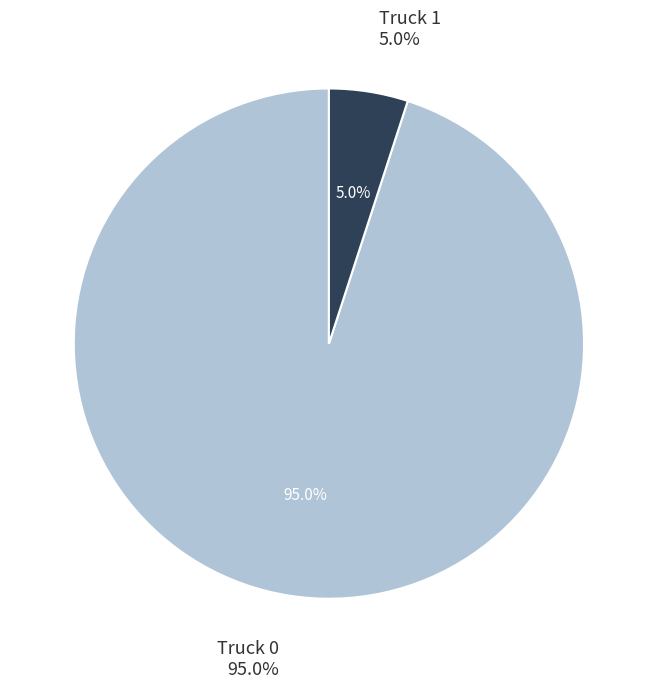

To the nearest percent, what portion does Truck 0 represent?

95%